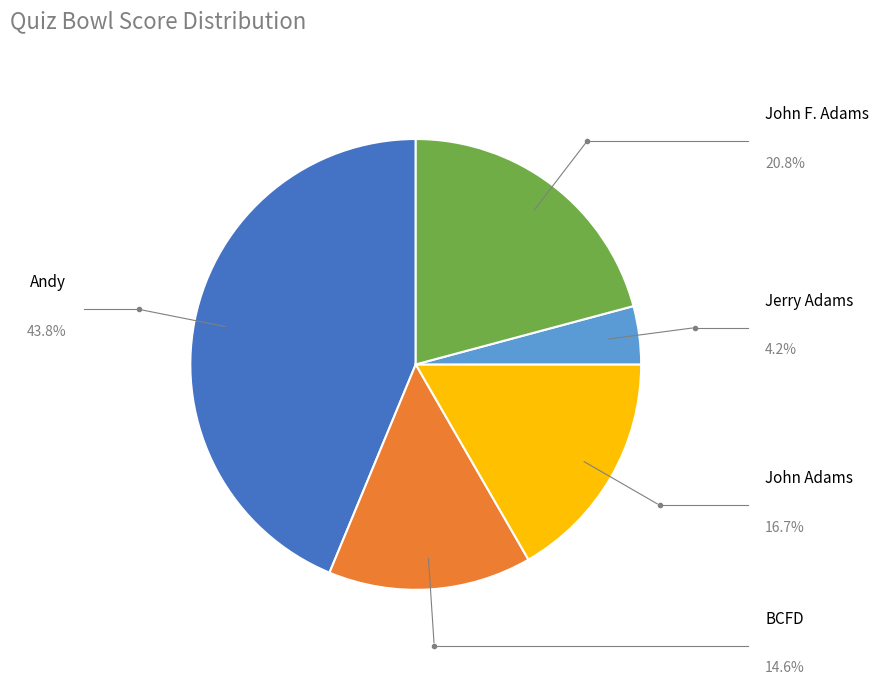

Is there a majority slice in this chart?

No